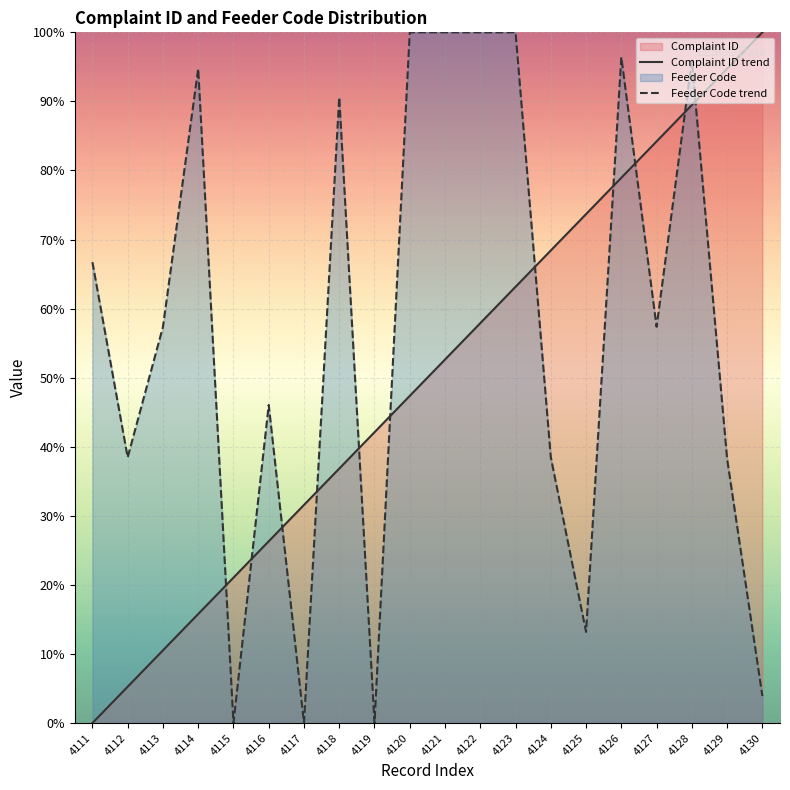

List the series in order of their overall mean, lowest first.

Complaint ID trend, Feeder Code trend